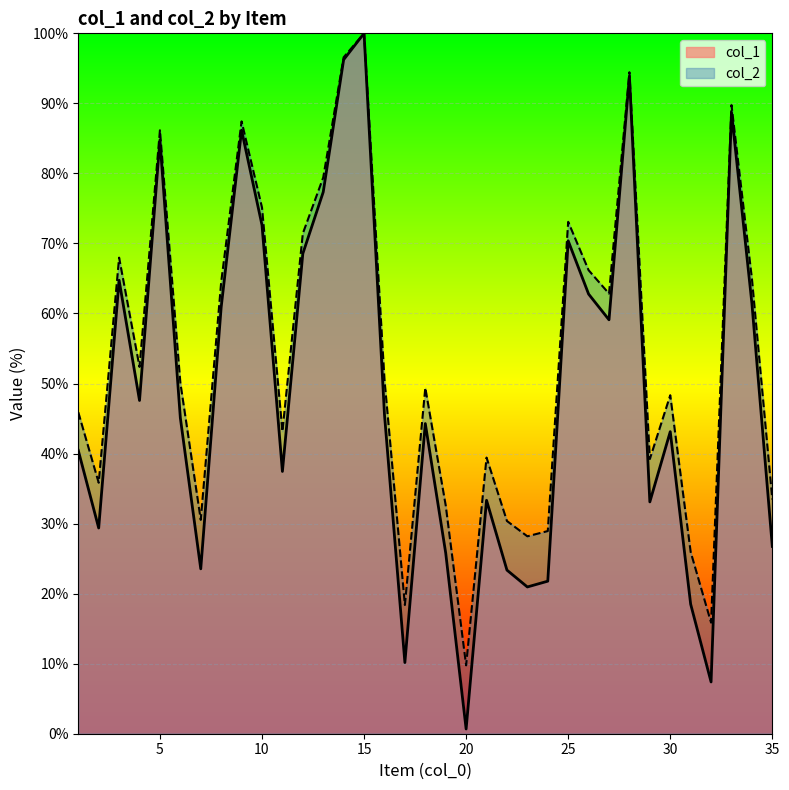

Does the chart display data point markers on the line(s)?

No